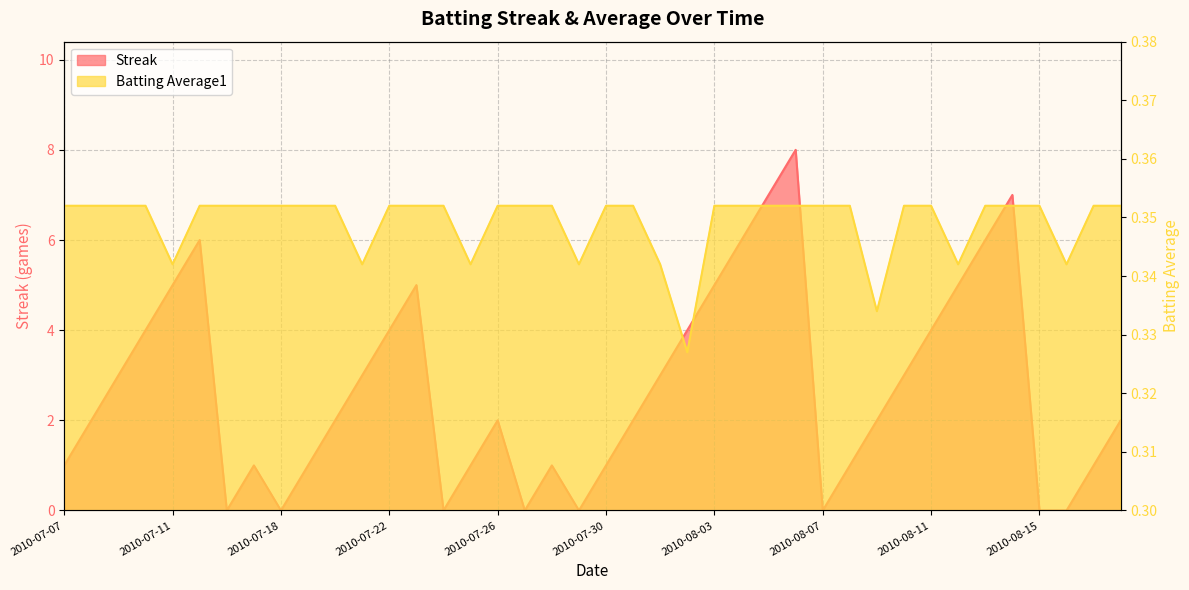

Reading left to right, extract all data points from this chart.

Streak: 2010-07-07=1.0	2010-07-08=2.0	2010-07-09=3.0	2010-07-10=4.0	2010-07-11=5.0	2010-07-15=6.0	2010-07-16=0.0	2010-07-17=1.0	2010-07-18=0.0	2010-07-19=1.0	2010-07-20=2.0	2010-07-21=3.0	2010-07-22=4.0	2010-07-23=5.0	2010-07-24=0.0	2010-07-25=1.0	2010-07-26=2.0	2010-07-27=0.0	2010-07-28=1.0	2010-07-29=0.0	2010-07-30=1.0	2010-07-31=2.0	2010-08-01=3.0	2010-08-02=4.0	2010-08-03=5.0	2010-08-04=6.0	2010-08-05=7.0	2010-08-06=8.0	2010-08-07=0.0	2010-08-08=1.0	2010-08-09=2.0	2010-08-10=3.0	2010-08-11=4.0	2010-08-12=5.0	2010-08-13=6.0	2010-08-14=7.0	2010-08-15=0.0	2010-08-16=0.0	2010-08-17=1.0	2010-08-18=2.0
Batting Average1: 2010-07-07=0.4	2010-07-08=0.4	2010-07-09=0.4	2010-07-10=0.4	2010-07-11=0.3	2010-07-15=0.4	2010-07-16=0.4	2010-07-17=0.4	2010-07-18=0.4	2010-07-19=0.4	2010-07-20=0.4	2010-07-21=0.3	2010-07-22=0.4	2010-07-23=0.4	2010-07-24=0.4	2010-07-25=0.3	2010-07-26=0.4	2010-07-27=0.4	2010-07-28=0.4	2010-07-29=0.3	2010-07-30=0.4	2010-07-31=0.4	2010-08-01=0.3	2010-08-02=0.3	2010-08-03=0.4	2010-08-04=0.4	2010-08-05=0.4	2010-08-06=0.4	2010-08-07=0.4	2010-08-08=0.4	2010-08-09=0.3	2010-08-10=0.4	2010-08-11=0.4	2010-08-12=0.3	2010-08-13=0.4	2010-08-14=0.4	2010-08-15=0.4	2010-08-16=0.3	2010-08-17=0.4	2010-08-18=0.4